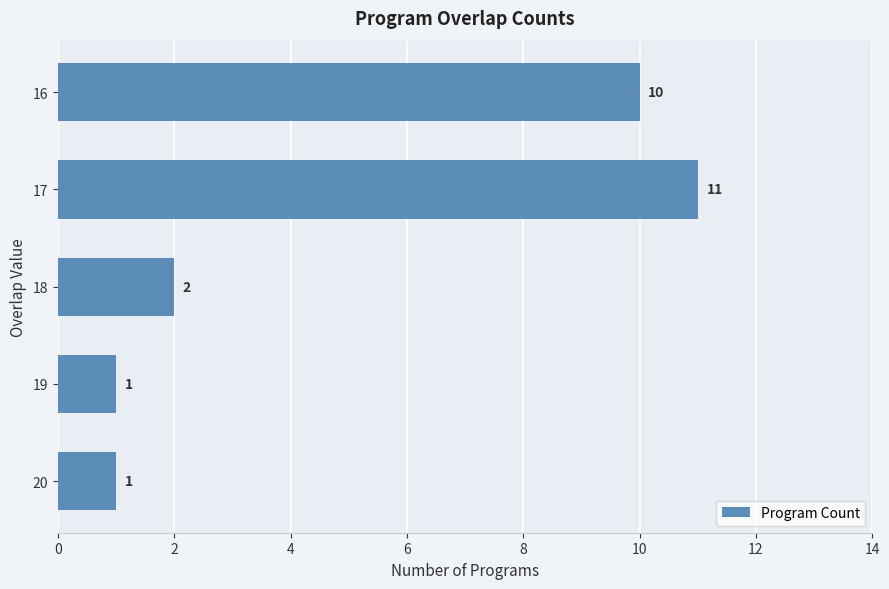

The chart shows a value of 1 at 19. True or false?

True